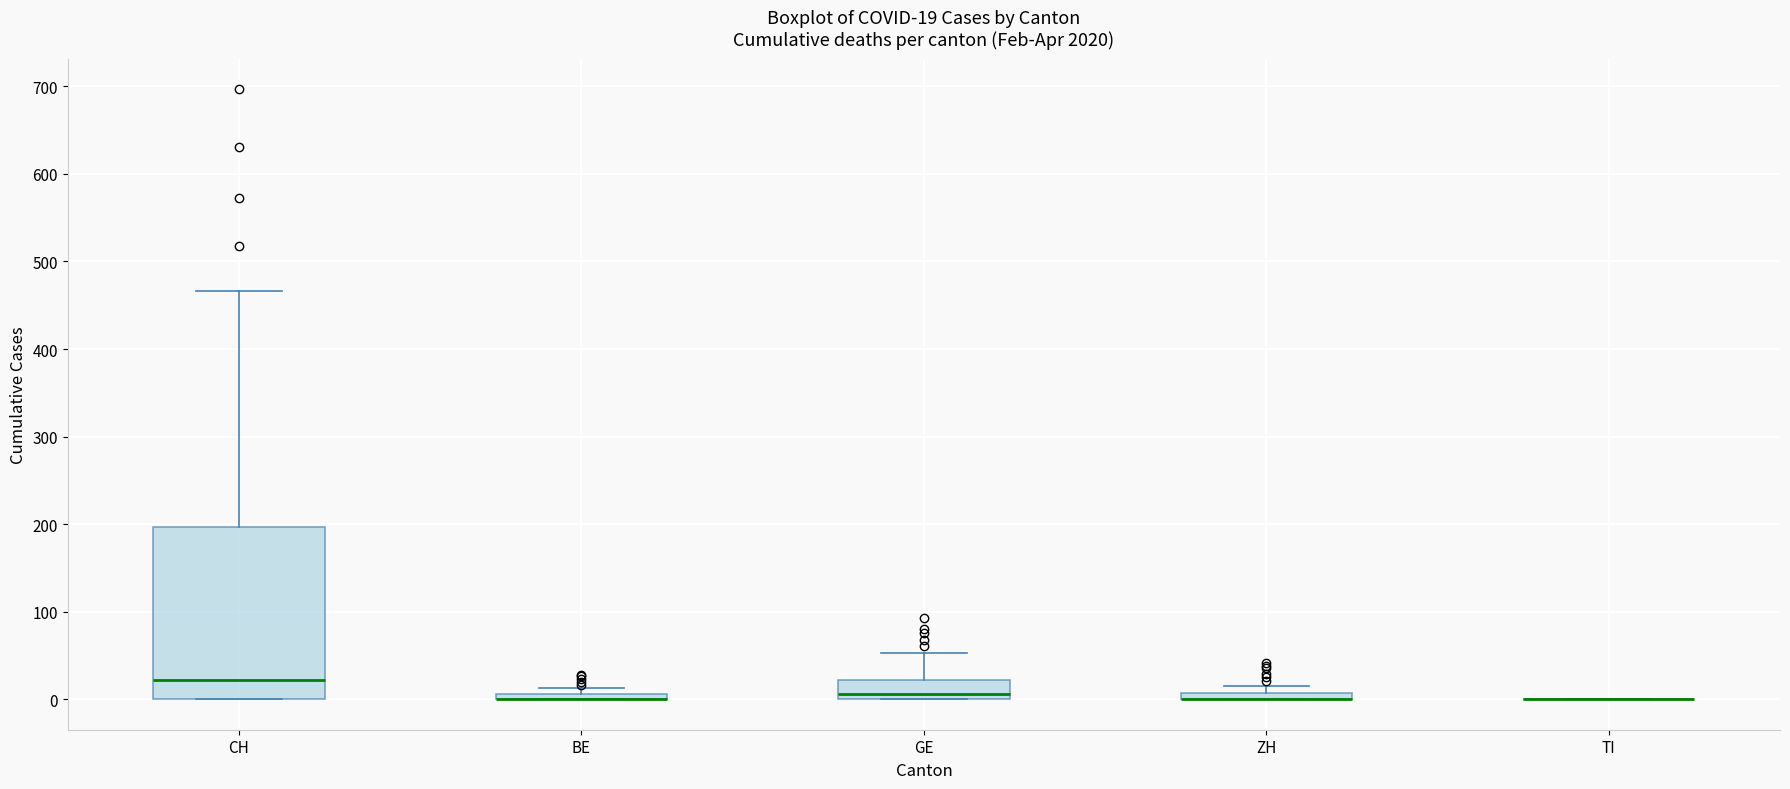

Which box is the tallest, from its lower edge to its upper edge?

CH